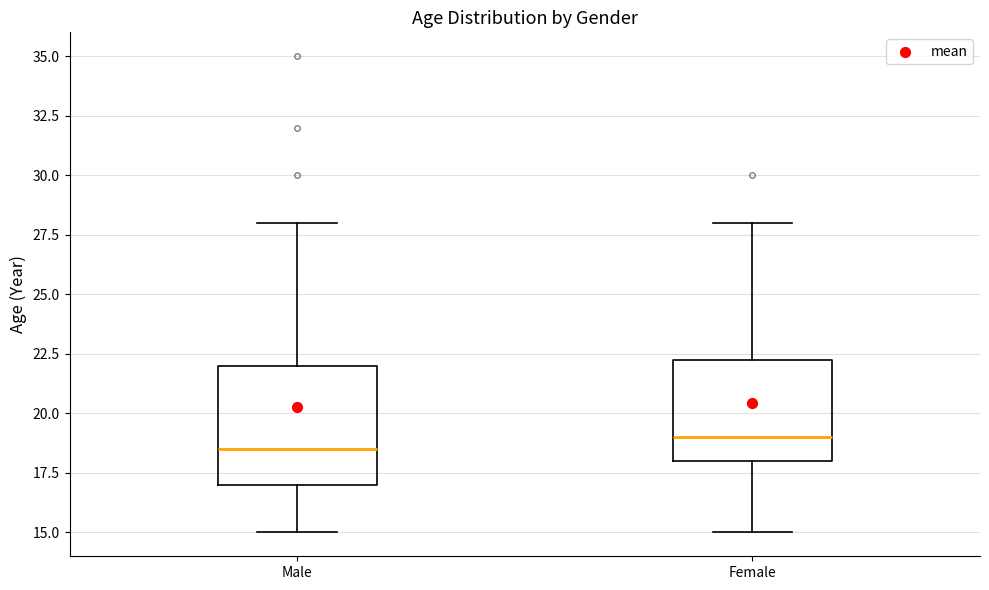

Reading left to right, transcribe this box plot: for each box, give where its median line is, the range the box spans, and where its two whiskers end, as read against the y-axis. The values are not printed on the chart, so give them approximately, as read against the axis.

Male: median 18.5, box 17.0 to 22.0, whiskers 15.0 to 28.0
Female: median 19.0, box 18.0 to 22.5, whiskers 15.0 to 28.0